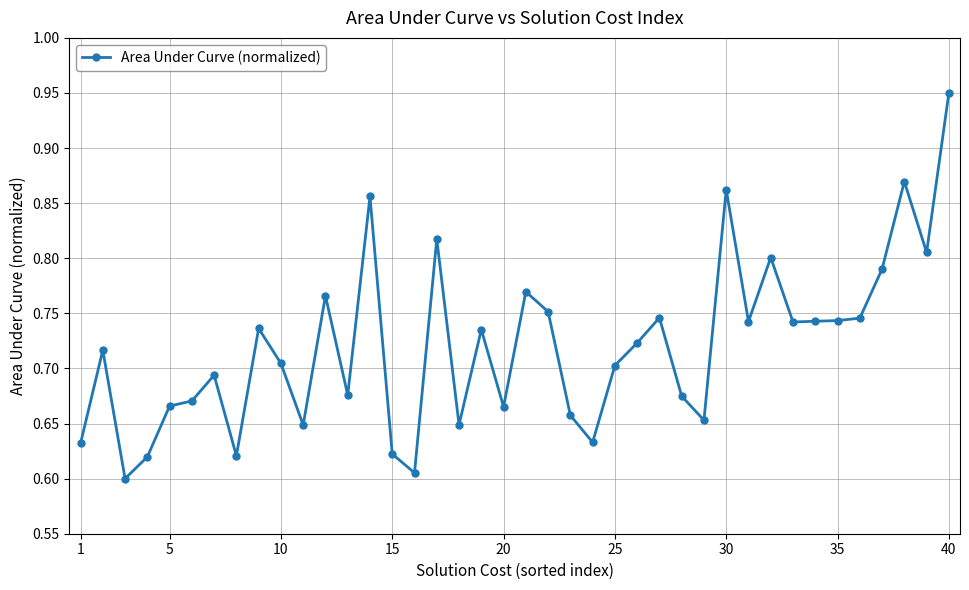

How many values are between 0 and 1?

40